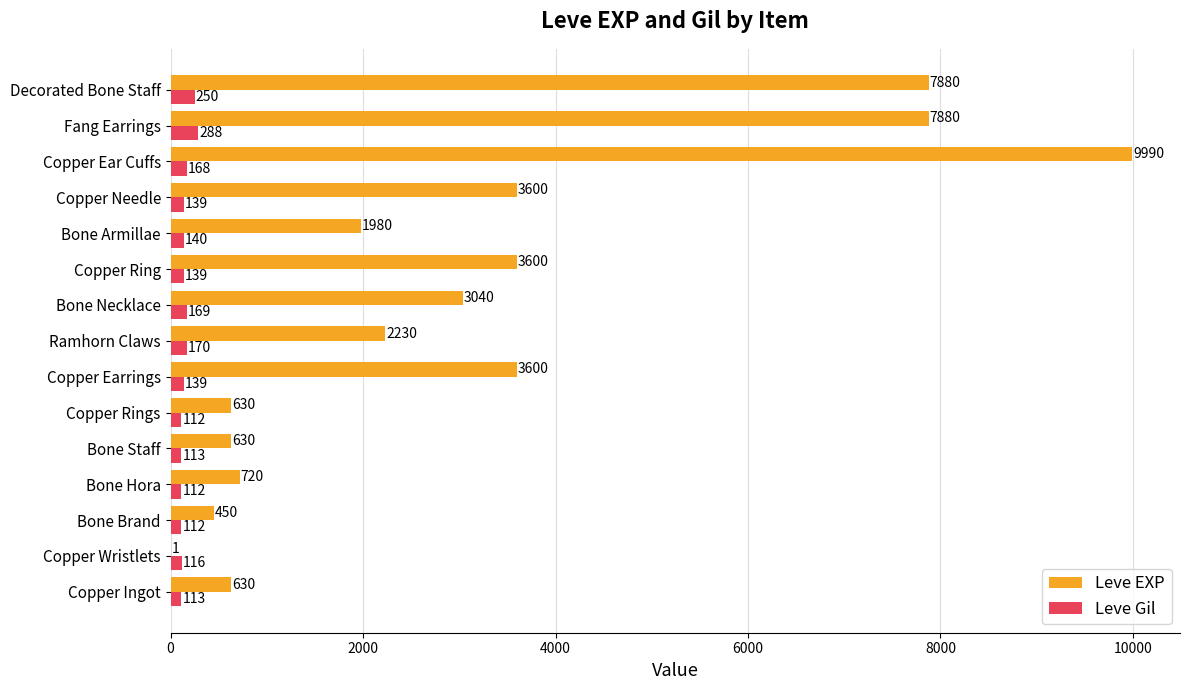

What is the total value across all series at Copper Earrings?

3739